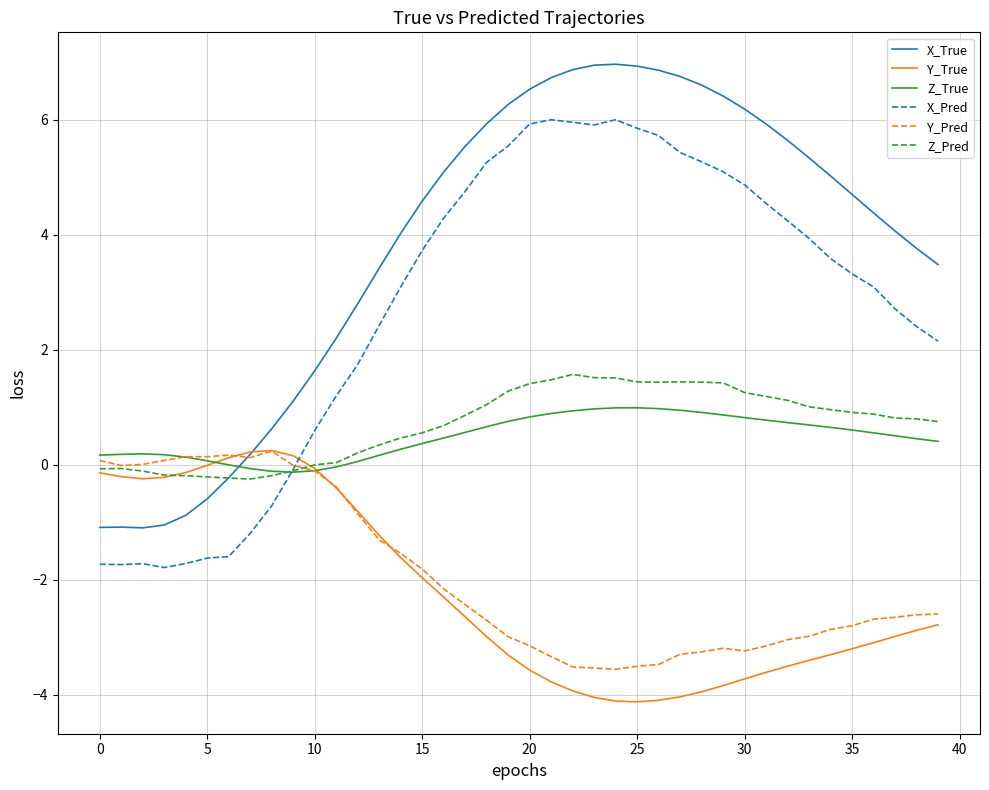

What is the lowest value of the X_Pred series?

-1.8